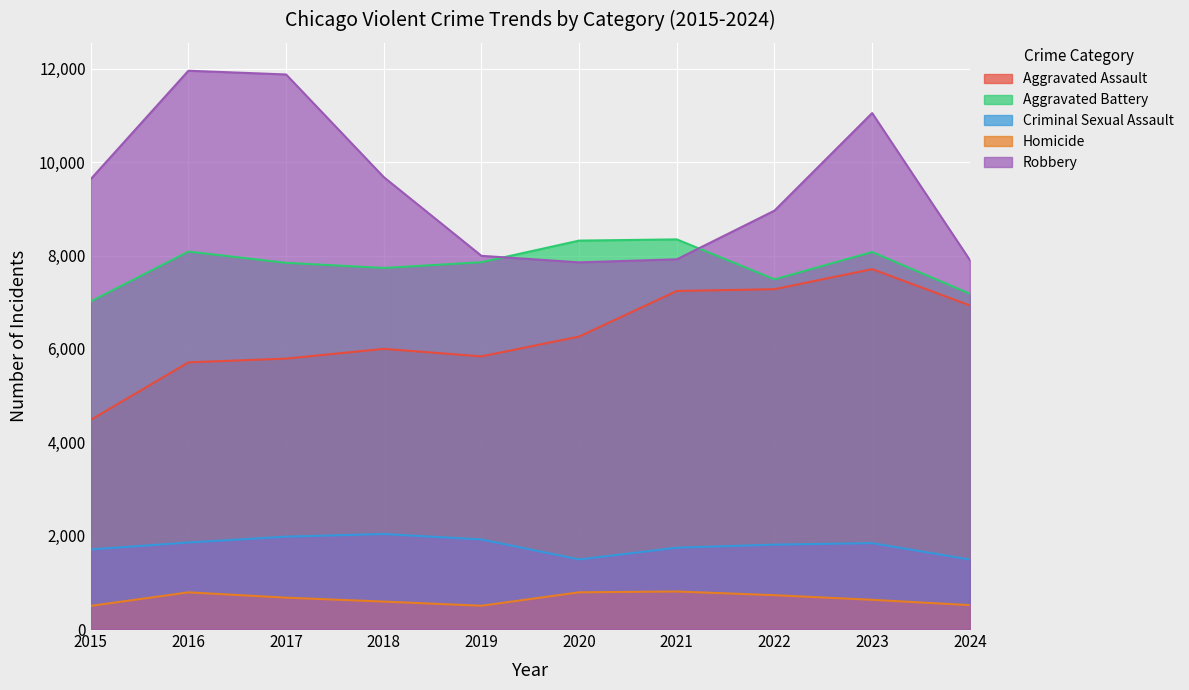

Which series has the largest total across all categories?

Robbery